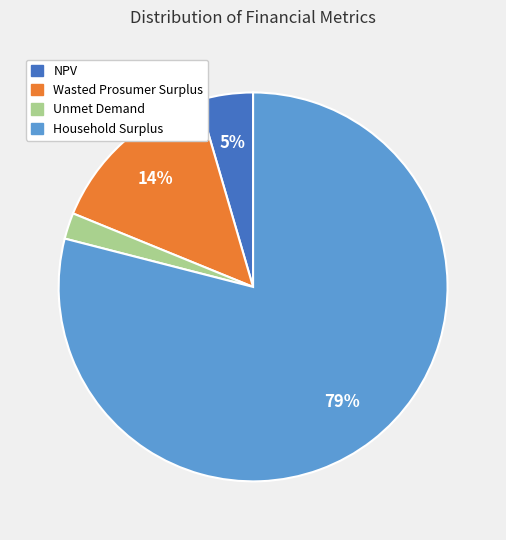

Count the number of slices in the pie.

4